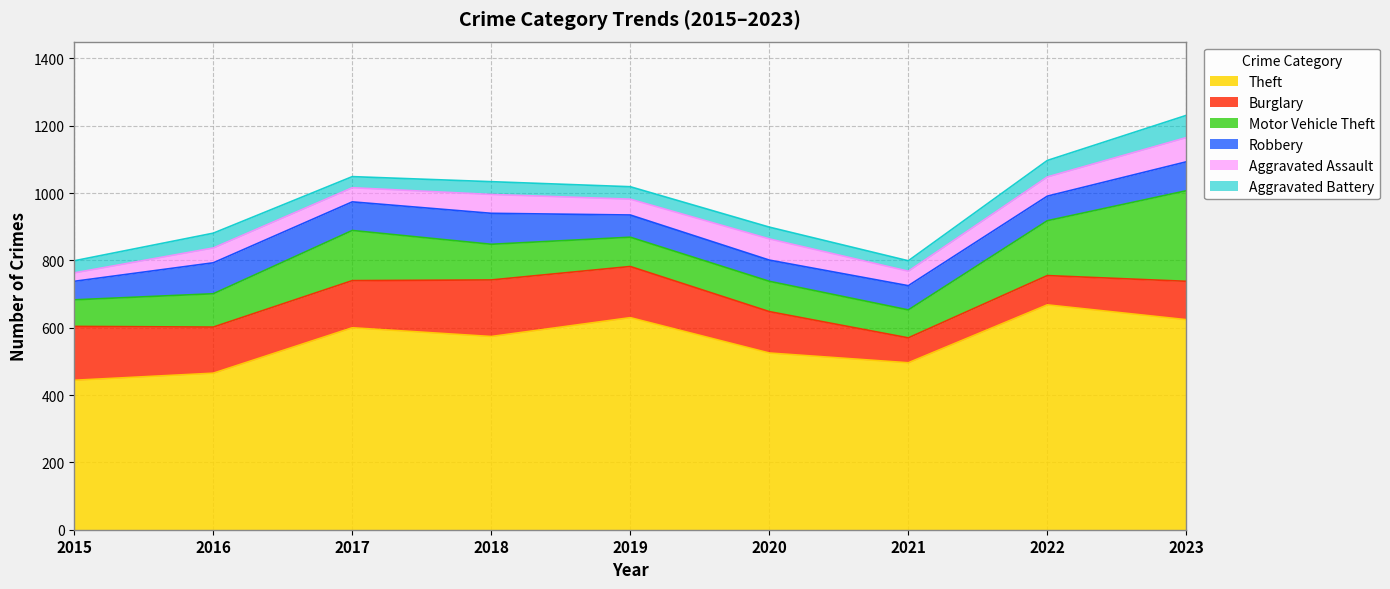

At which label does Robbery reach its peak?

2016